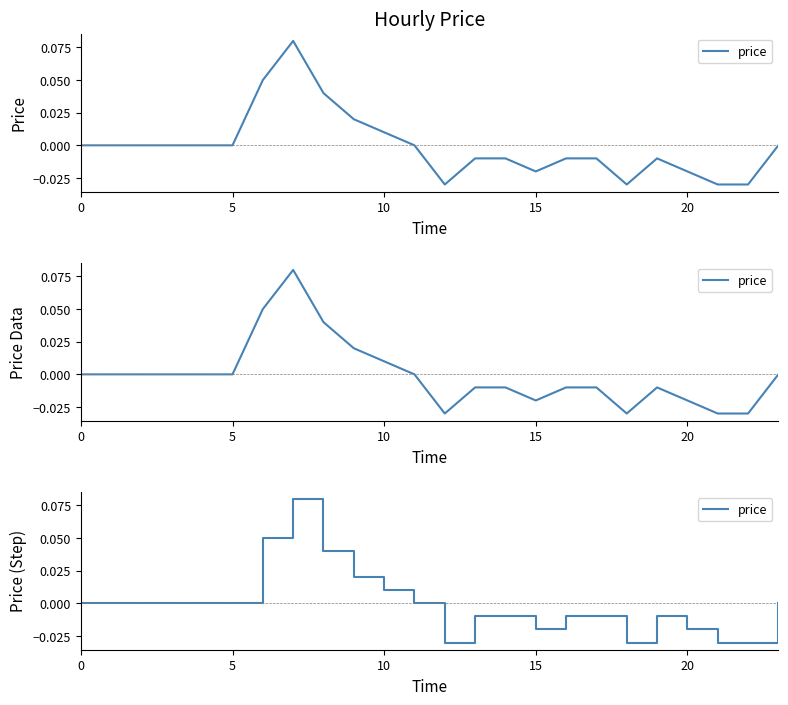

Is this an area chart (filled region under the line)?

No